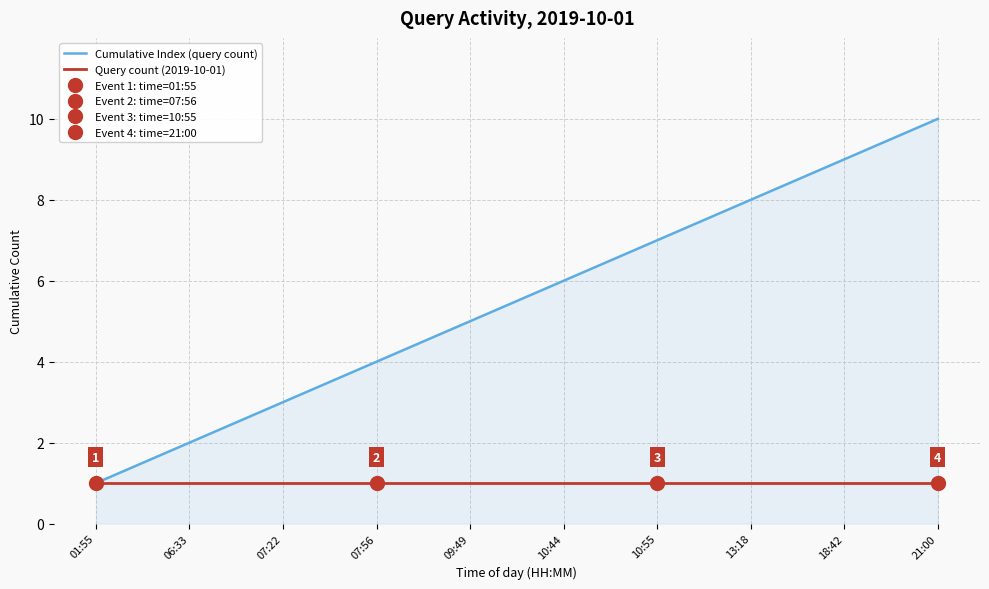

Where is Cumulative Index (query count) nearest to the value 5?

09:49